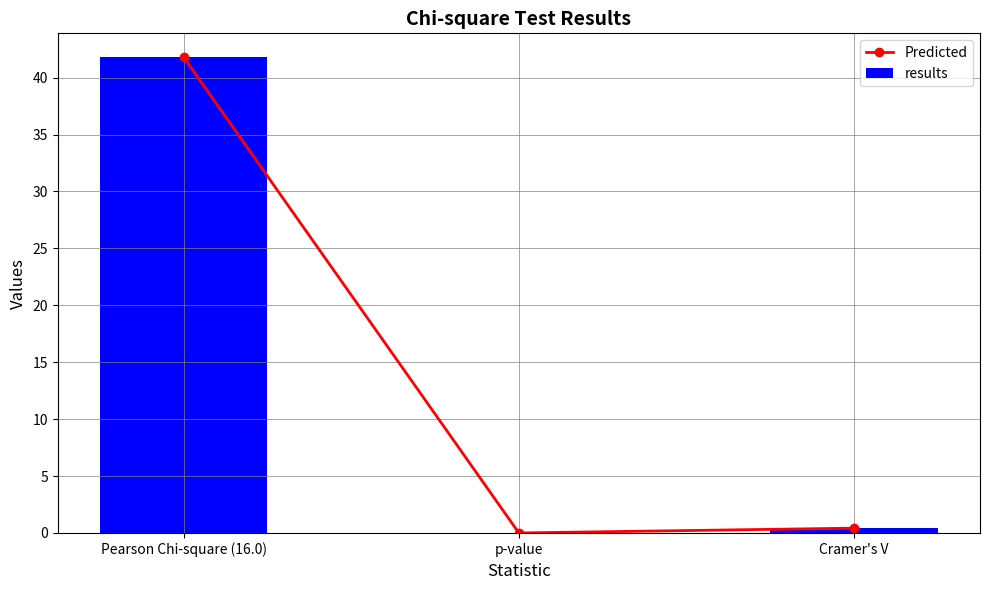

Reading left to right, transcribe all the data shown in this chart.

Predicted: 41.8	0.0	0.4
results: 41.8	0.0	0.4